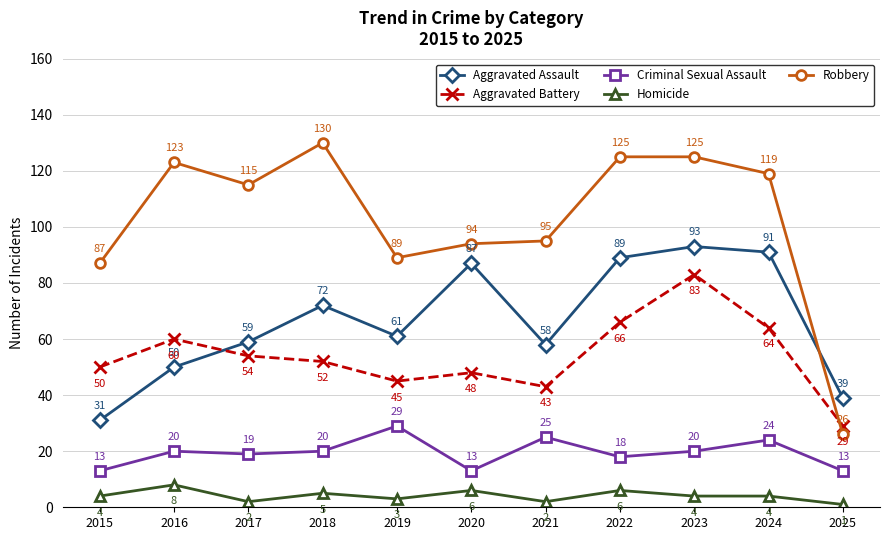

What is the difference between the highest and lowest values at 2024?

115